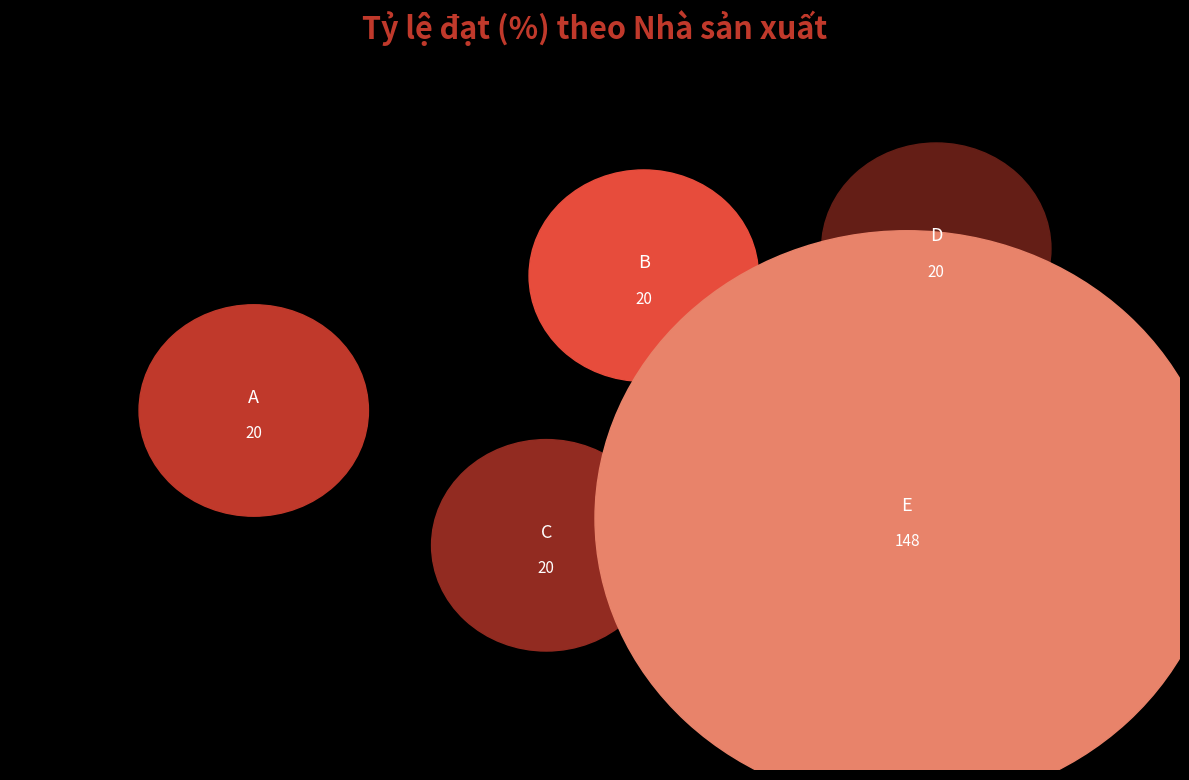

Rank the categories by value from highest to lowest.

E, A, B, C, D